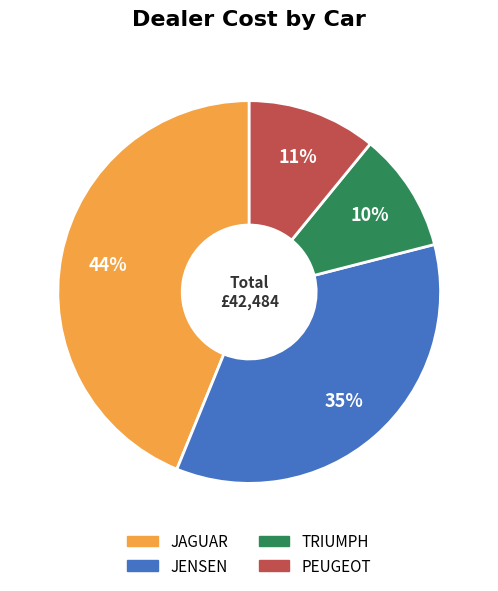

Which has a higher value, JENSEN or PEUGEOT?

JENSEN